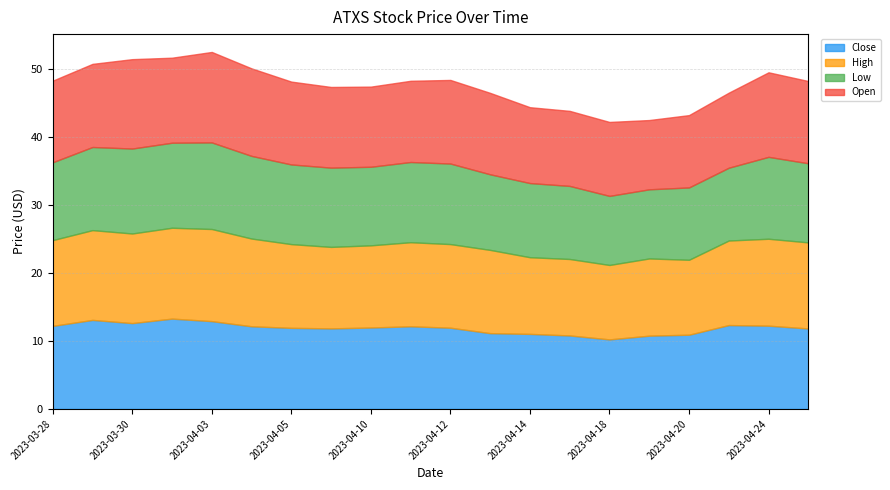

Rank the series at 2023-04-11 from lowest to highest value.

Low, Open, Close, High